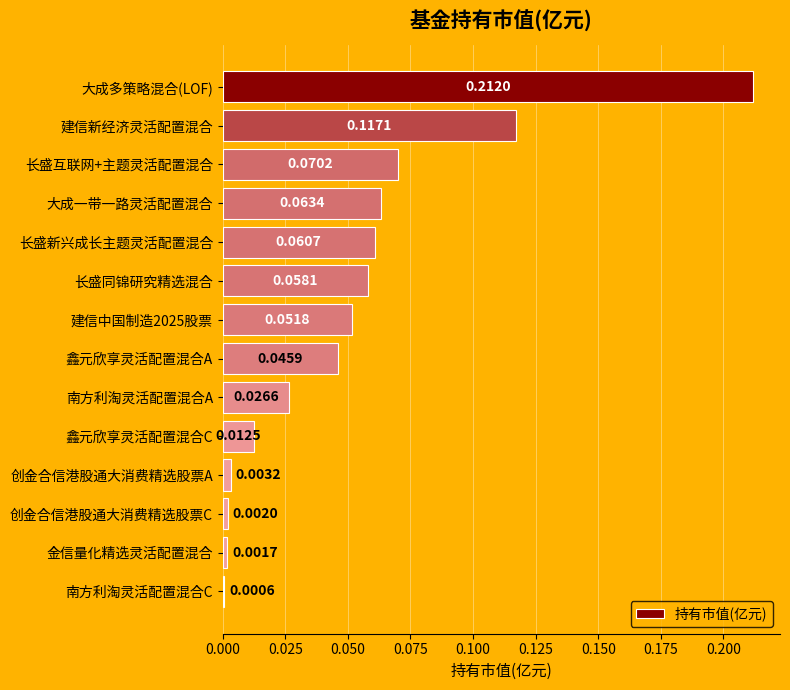

Where is the data nearest to the value 0?

南方利淘灵活配置混合C